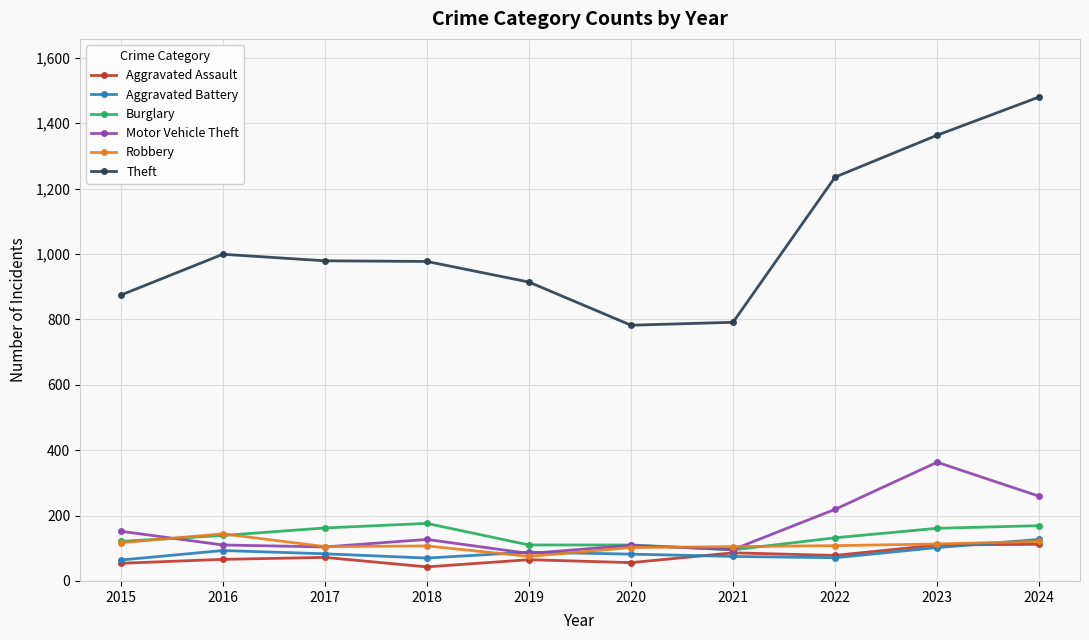

True or false: Aggravated Battery has more than 0 interior local peaks.

True